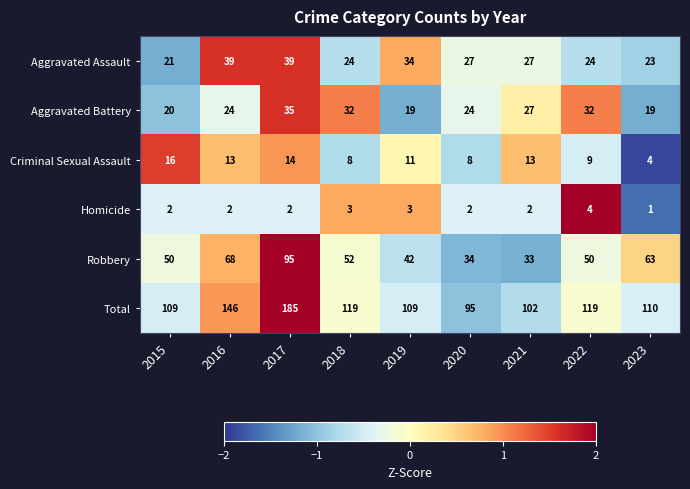

Where is Total nearest to the value 140?

2016